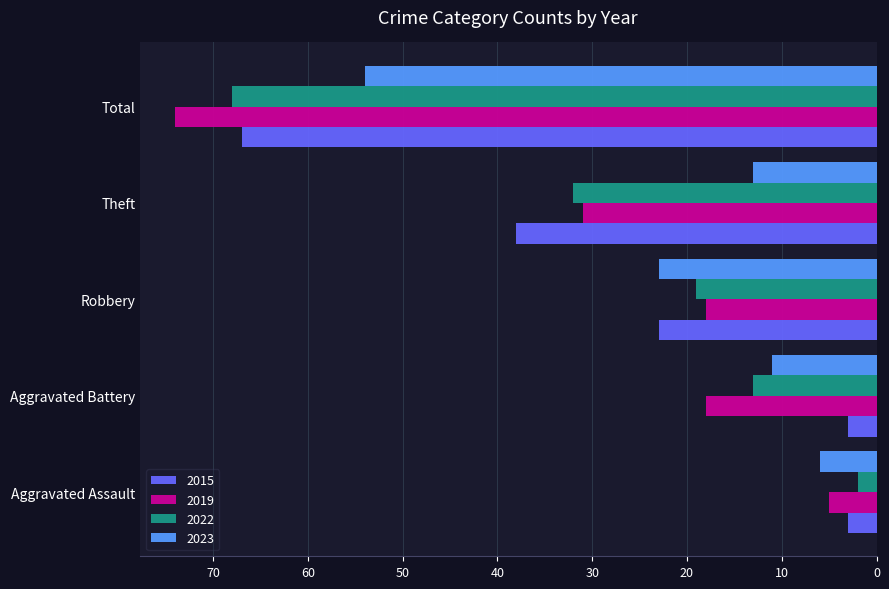

Read the 2023 value at Total.

54